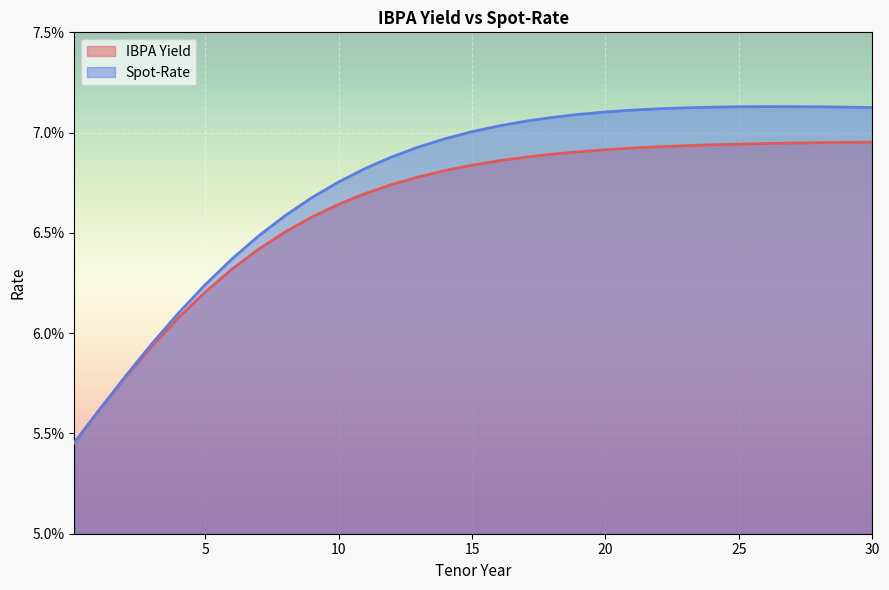

The value of Spot-Rate at 29 is 0.1. True or false?

False